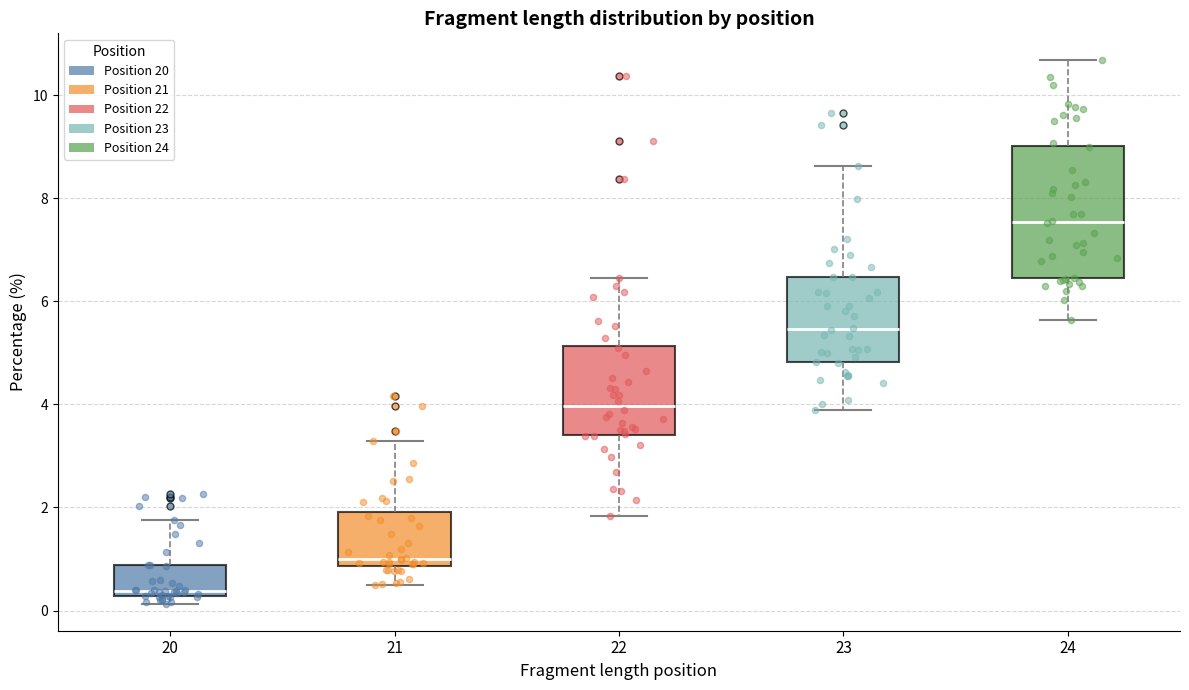

Which box has the highest median line?

24